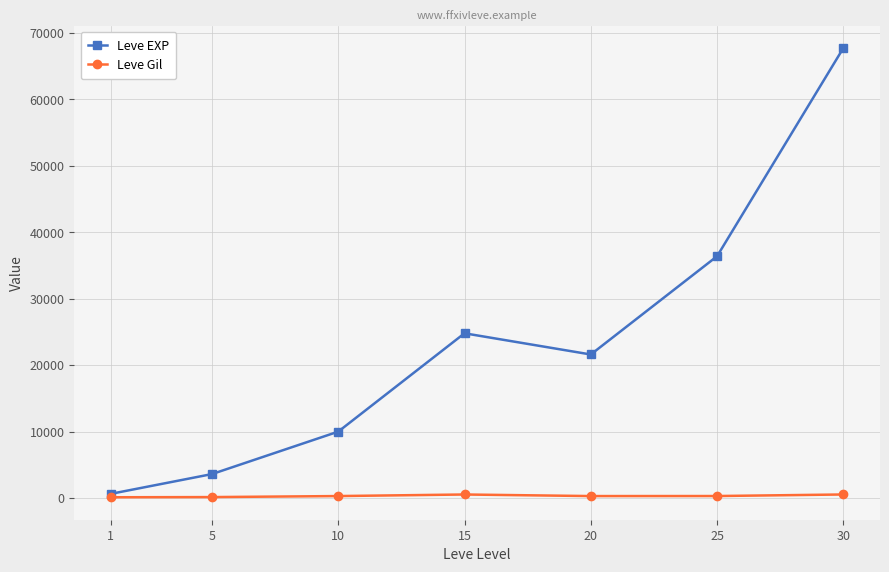

What are all the series names shown in the legend?

Leve EXP, Leve Gil